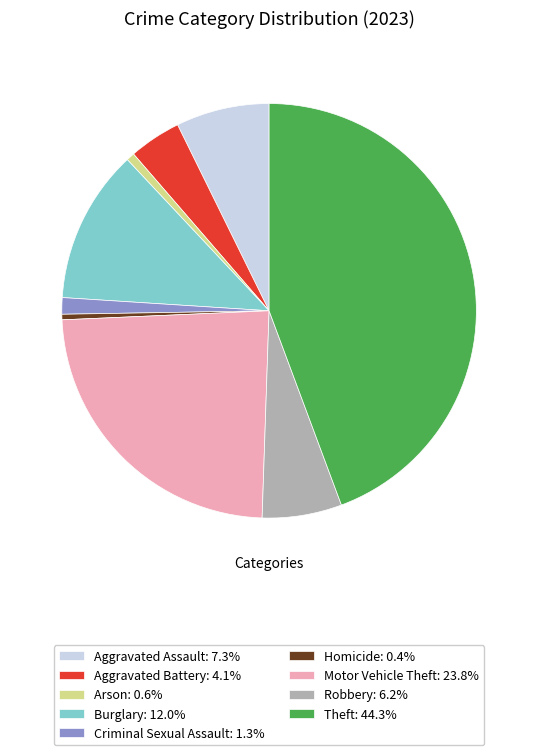

True or false: Motor Vehicle Theft accounts for 24% of the total.

True